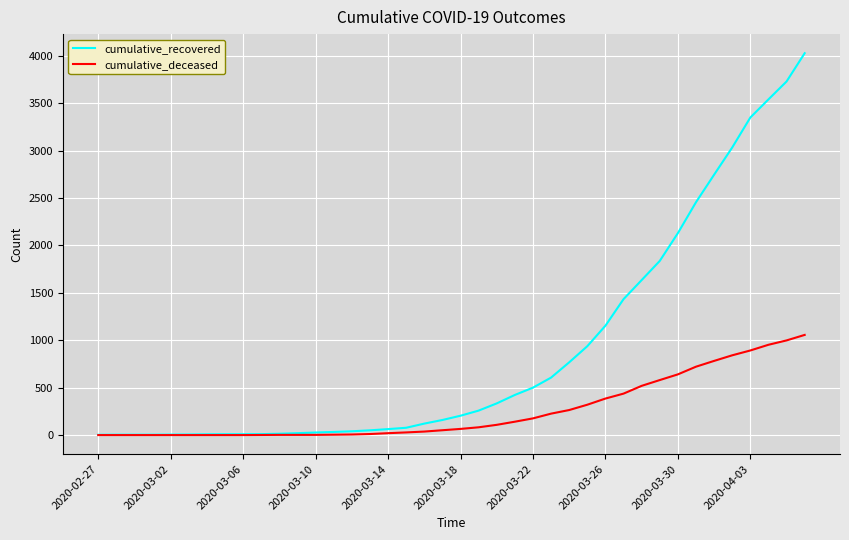

Rank the series by their average value, from highest to lowest.

cumulative_recovered, cumulative_deceased